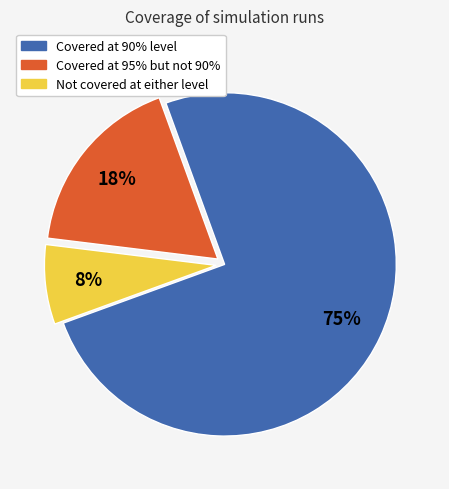

What is the majority slice?

Covered at 90% level